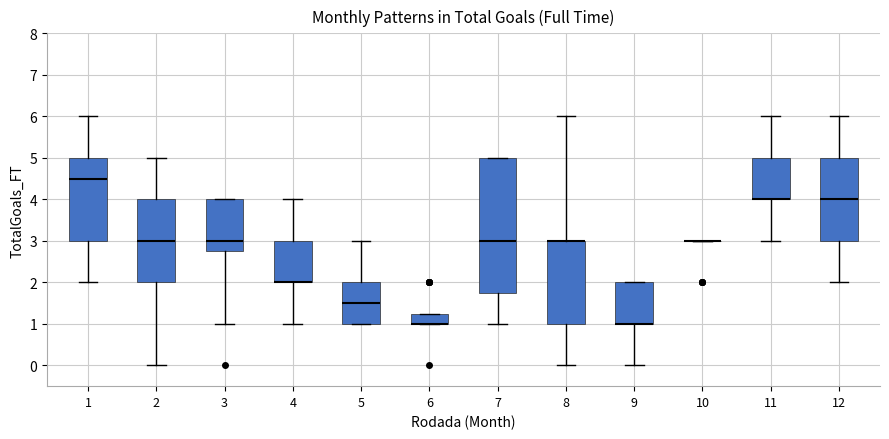

Reading left to right, transcribe this box plot: for each box, give where its median line is, the range the box spans, and where its two whiskers end, as read against the y-axis. The values are not printed on the chart, so give them approximately, as read against the axis.

1: median 4.5, box 3.0 to 5.0, whiskers 2.0 to 6.0
2: median 3.0, box 2.0 to 4.0, whiskers 0.0 to 5.0
3: median 3.0, box 2.8 to 4.0, whiskers 1.0 to 4.0
4: median 2.0 (drawn on the box's lower edge), box 2.0 to 3.0, whiskers 1.0 to 4.0
5: median 1.5, box 1.0 to 2.0, whiskers 1.0 to 3.0
6: median 1.0 (drawn on the box's lower edge), box 1.0 to 1.3, whiskers 1.0 to 1.3
7: median 3.0, box 1.8 to 5.0, whiskers 1.0 to 5.0
8: median 3.0 (drawn on the box's upper edge), box 1.0 to 3.0, whiskers 0.0 to 6.0
9: median 1.0 (drawn on the box's lower edge), box 1.0 to 2.0, whiskers 0.0 to 2.0
10: box collapsed to a line at 3.0, whiskers 3.0 to 3.0
11: median 4.0 (drawn on the box's lower edge), box 4.0 to 5.0, whiskers 3.0 to 6.0
12: median 4.0, box 3.0 to 5.0, whiskers 2.0 to 6.0